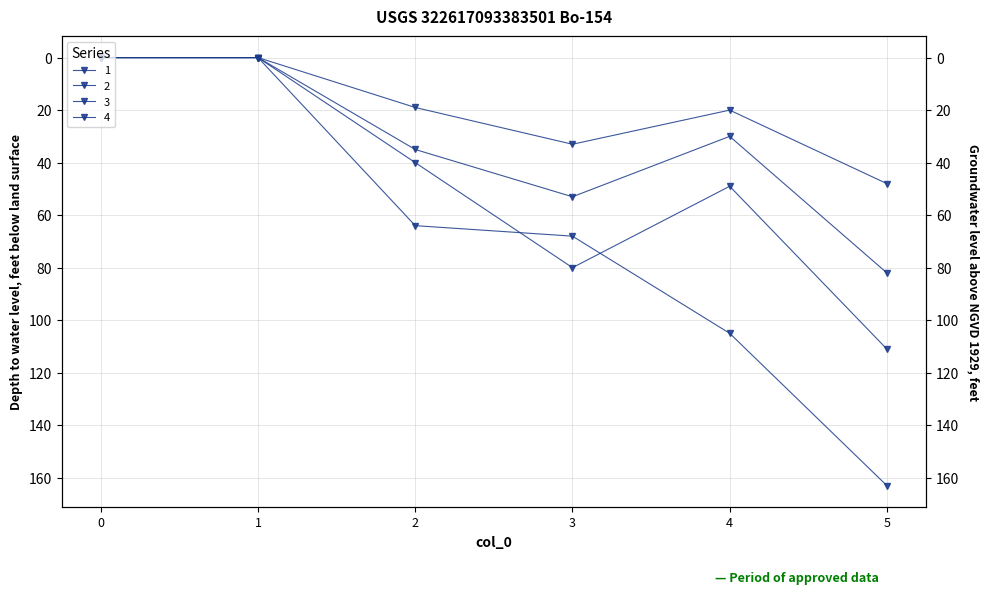

Reading left to right, transcribe all the data shown in this chart.

1: 0=0	1=0	2=40	3=80	4=49	5=111
2: 0=0	1=0	2=19	3=33	4=20	5=48
3: 0=0	1=0	2=35	3=53	4=30	5=82
4: 0=0	1=0	2=64	3=68	4=105	5=163